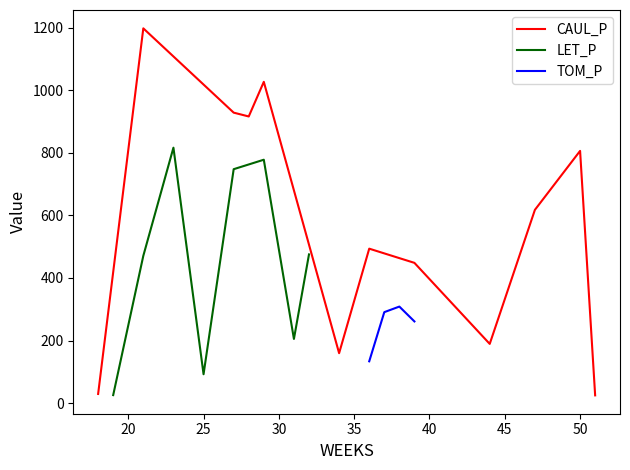

What is the minimum value for CAUL_P?

24.6